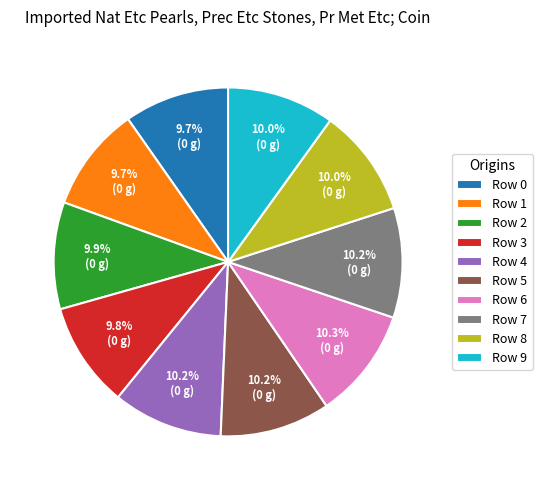

Is there a majority slice in this chart?

No